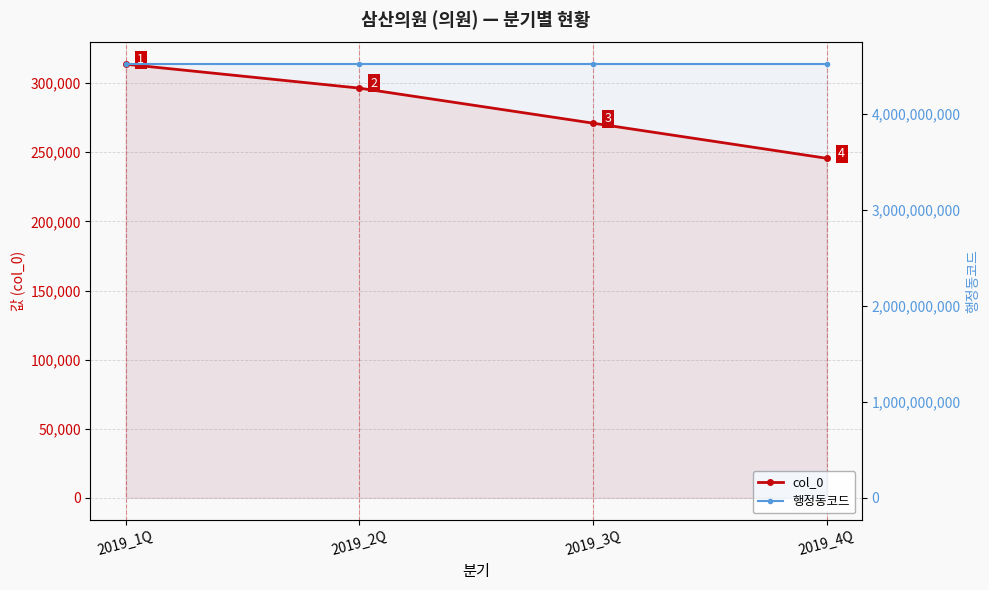

What are all the series names shown in the legend?

col_0, 행정동코드